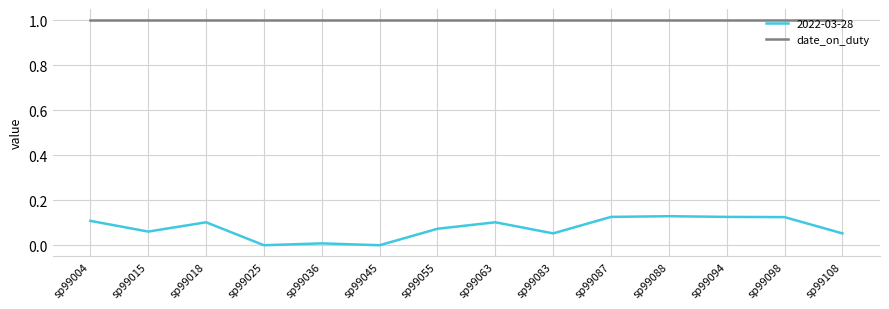

True or false: 2022-03-28 and date_on_duty intersect in this chart.

False